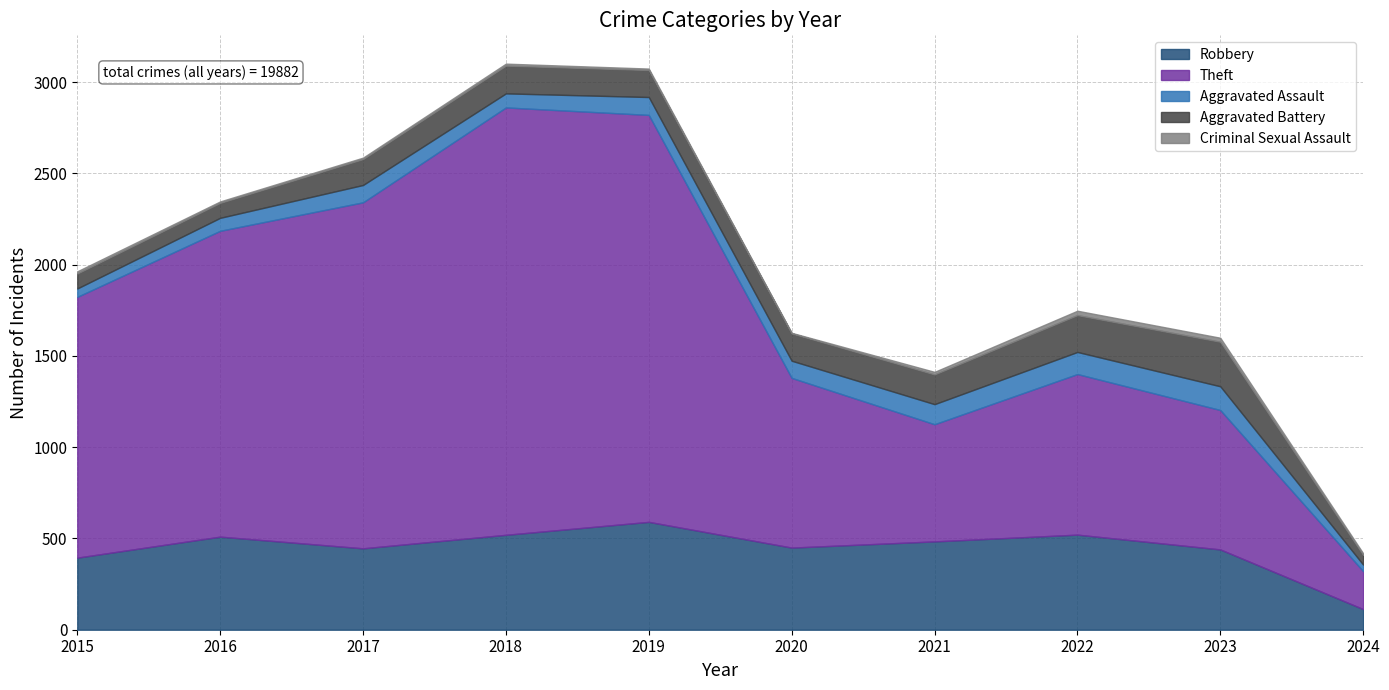

Reading left to right, extract all data points from this chart.

Robbery: 395	510	446	520	591	450	484	521	440	113
Theft: 1429	1676	1896	2342	2230	930	642	880	764	208
Aggravated Assault: 46	71	95	77	98	94	110	121	130	36
Aggravated Battery: 82	82	142	152	148	150	163	202	244	53
Criminal Sexual Assault: 12	8	8	11	8	3	14	24	22	9